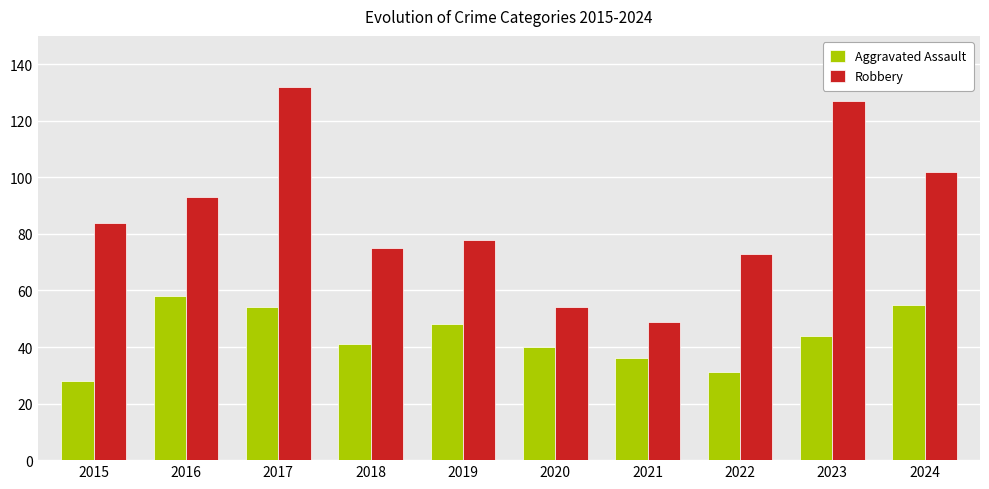

What value does the Robbery series have at 2017?

132